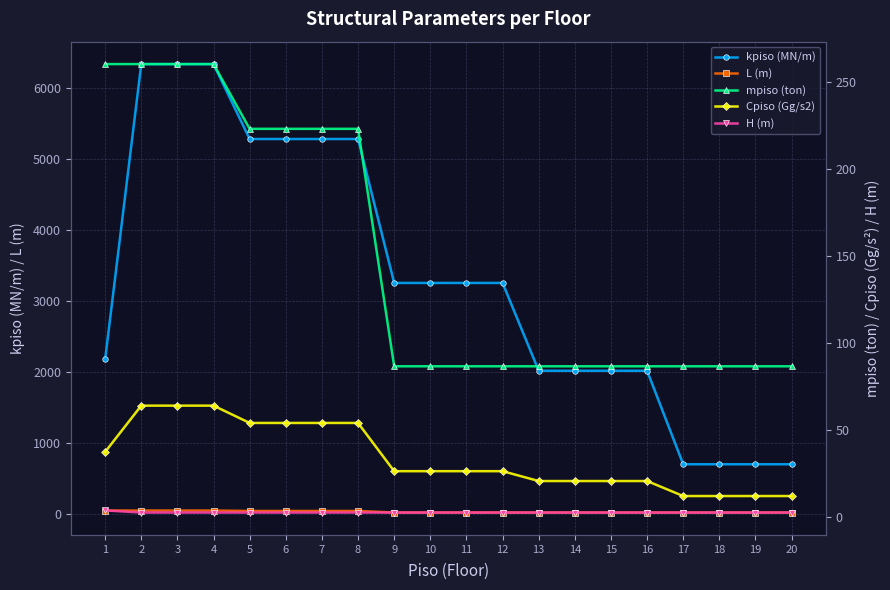

Between 11 and 16, which series saw the biggest shift?

kpiso (MN/m)